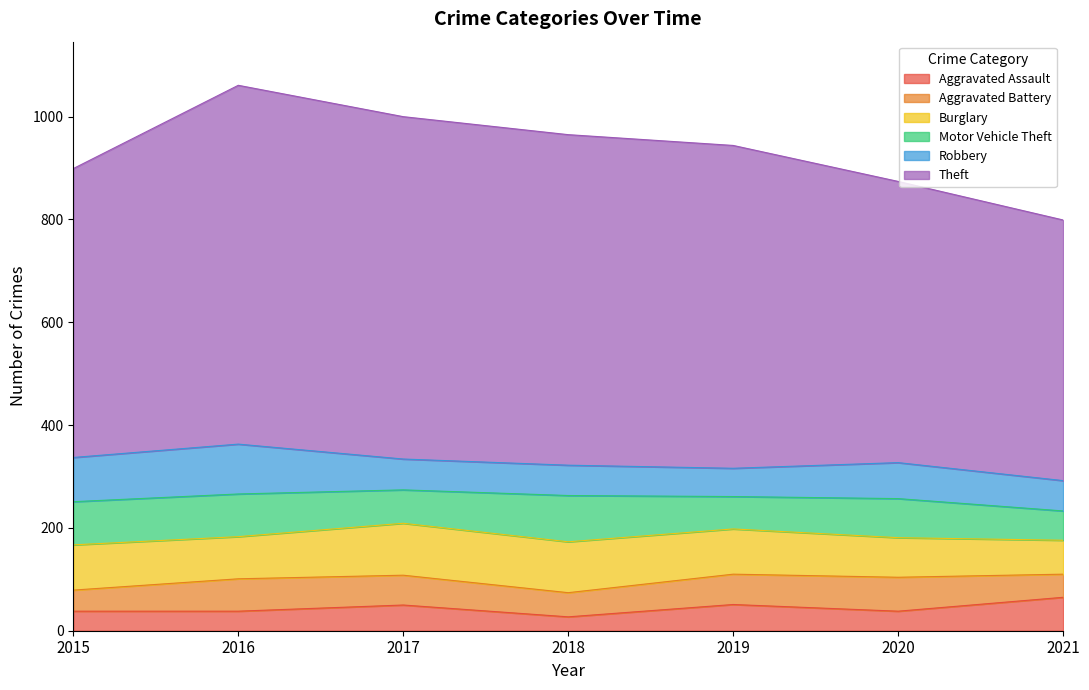

What are all the series names shown in the legend?

Aggravated Assault, Aggravated Battery, Burglary, Motor Vehicle Theft, Robbery, Theft